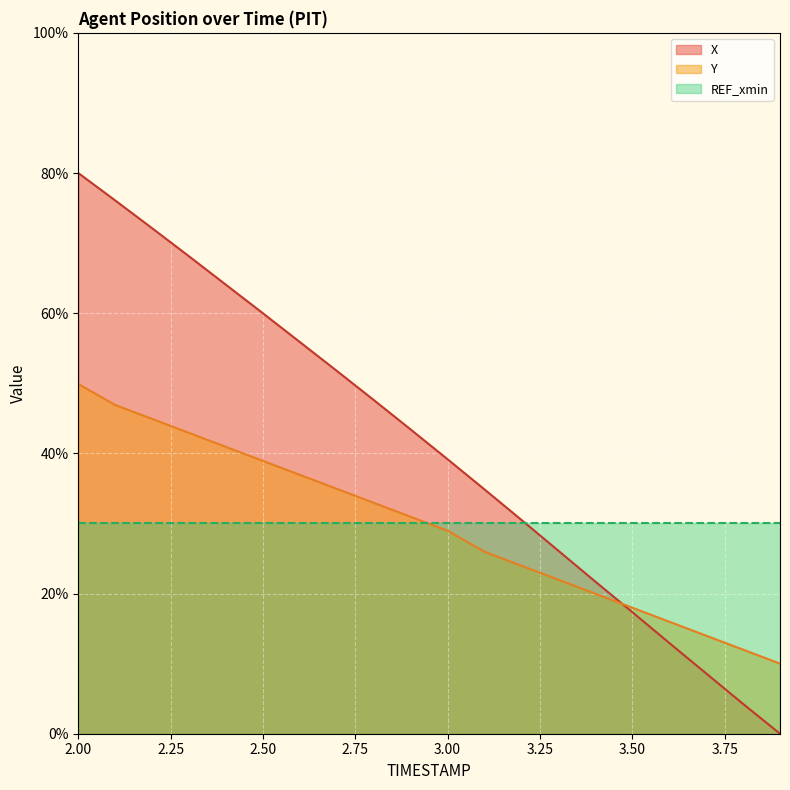

What are all the series names shown in the legend?

X, Y, REF_xmin